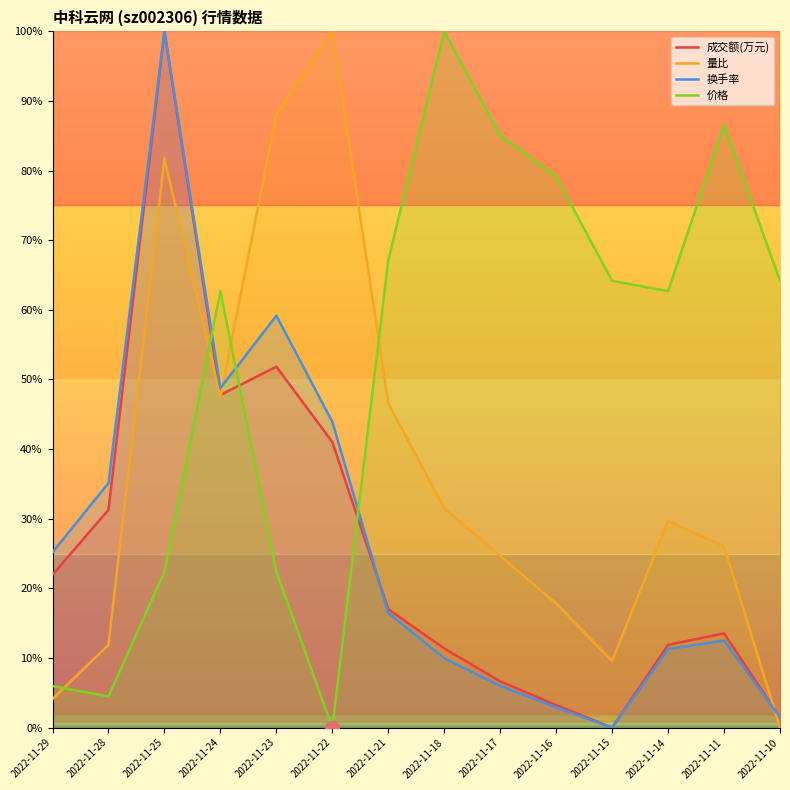

At which category does 换手率 reach its first local peak?

2022-11-25